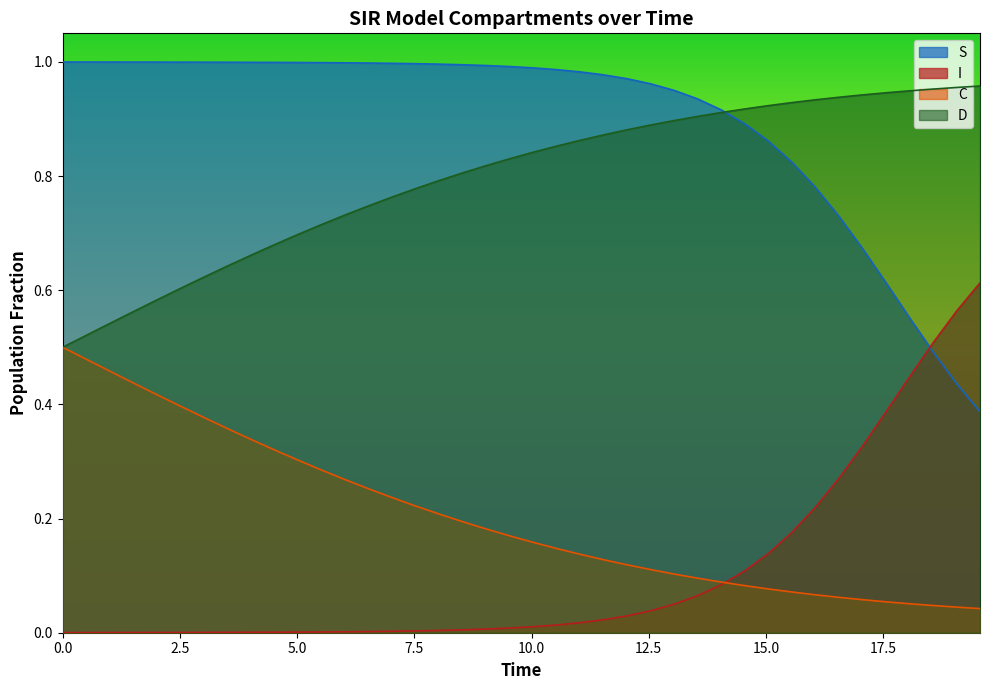

True or false: C and S intersect in this chart.

False